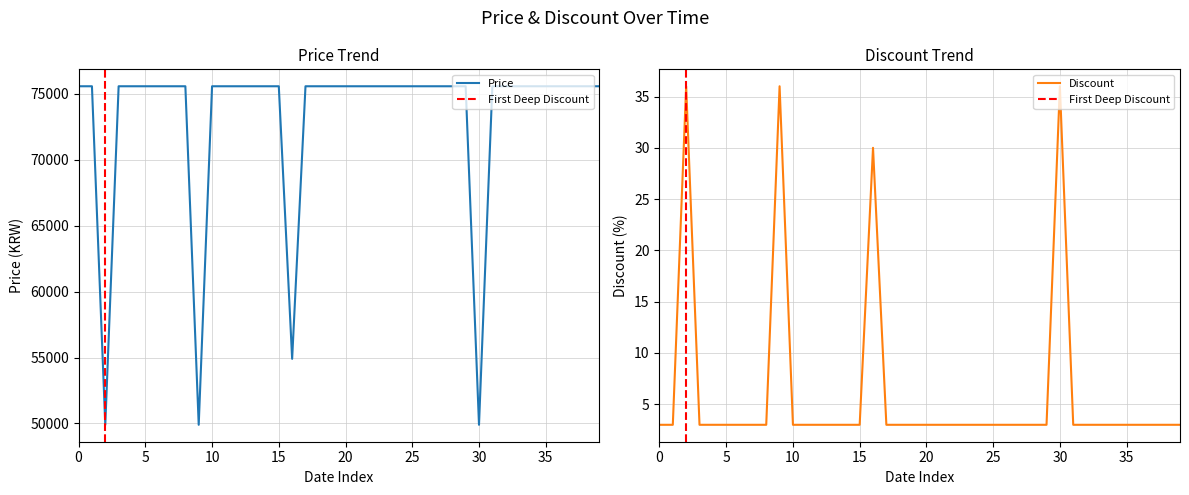

What are all the series names shown in the legend?

Price, Discount